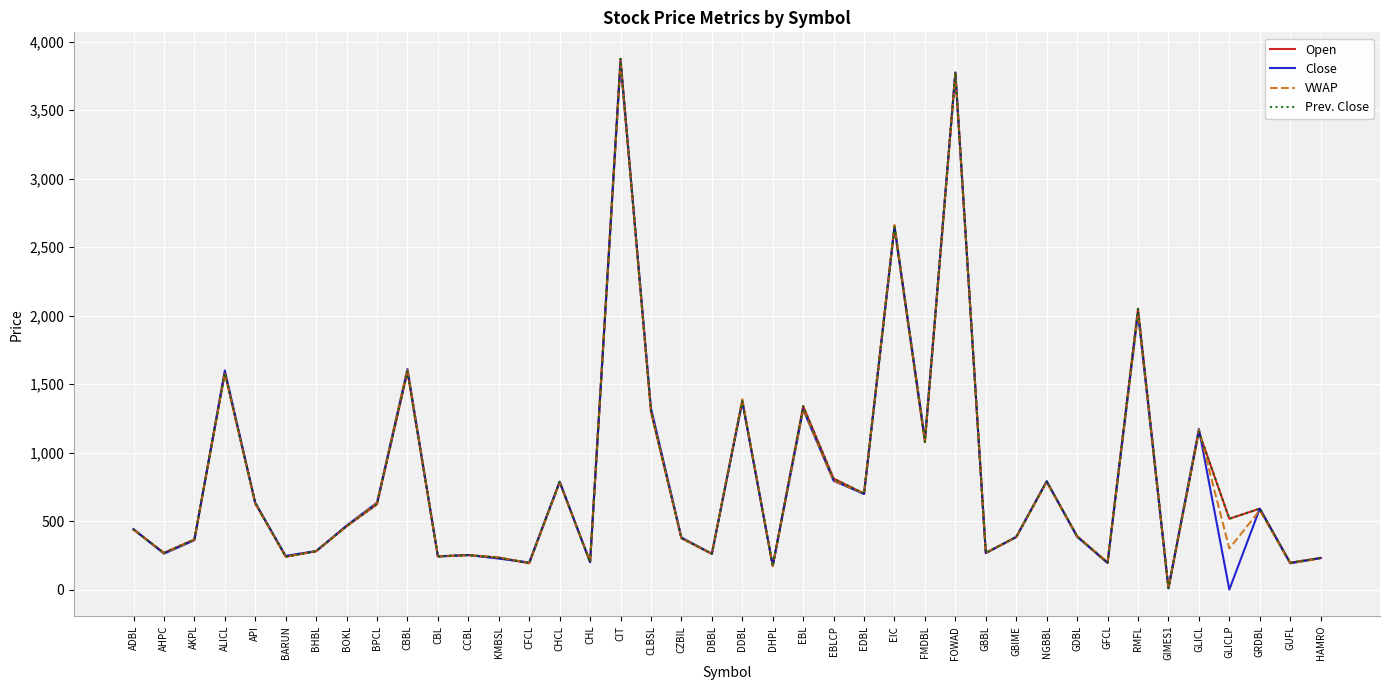

At how many categories does at least one series exceed 1777?

4